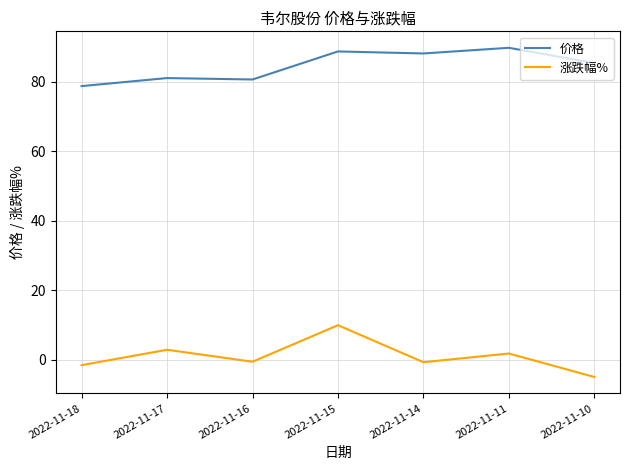

What is the average value of the 涨跌幅% series?

1.0